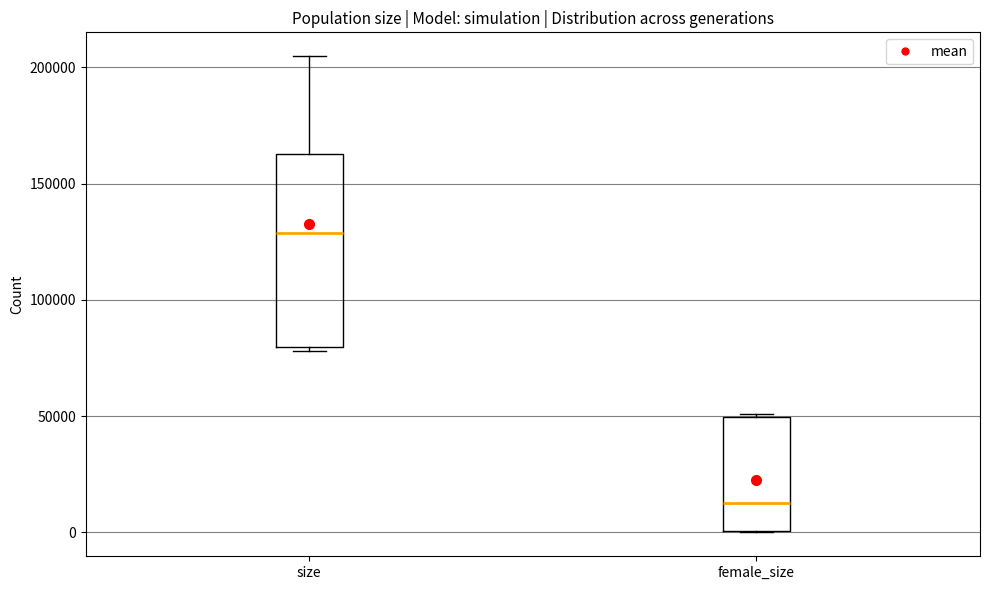

Where is the upper edge of the box for female_size on the y-axis? The values are not printed on the chart, so give them approximately, as read against the axis.

50000